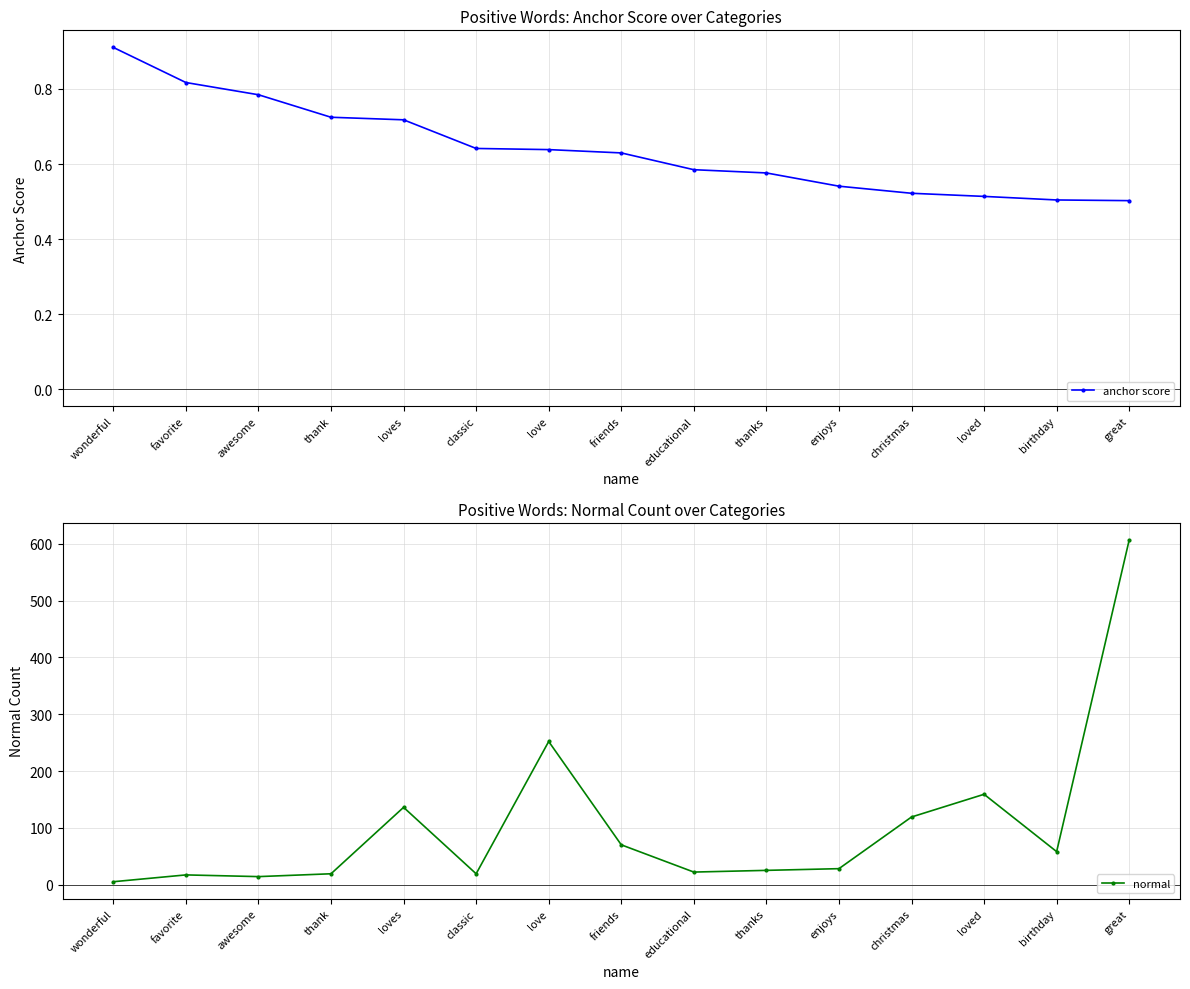

Which has a higher value, friends or classic?

classic